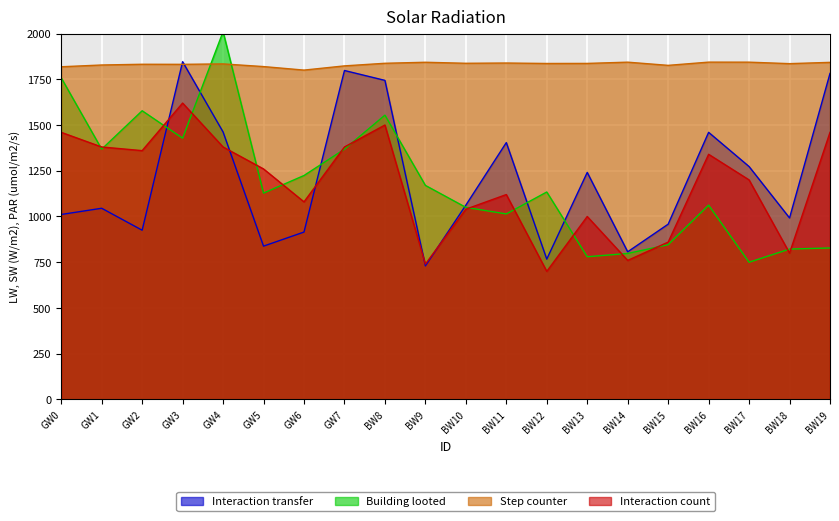

Which series has the largest total across all categories?

Step counter